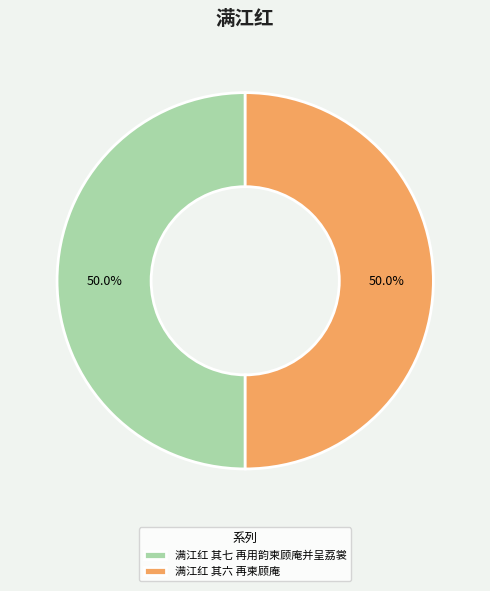

To the nearest percent, what percentage of the pie is 满江红 其七 再用韵柬顾庵并呈荔裳?

50%